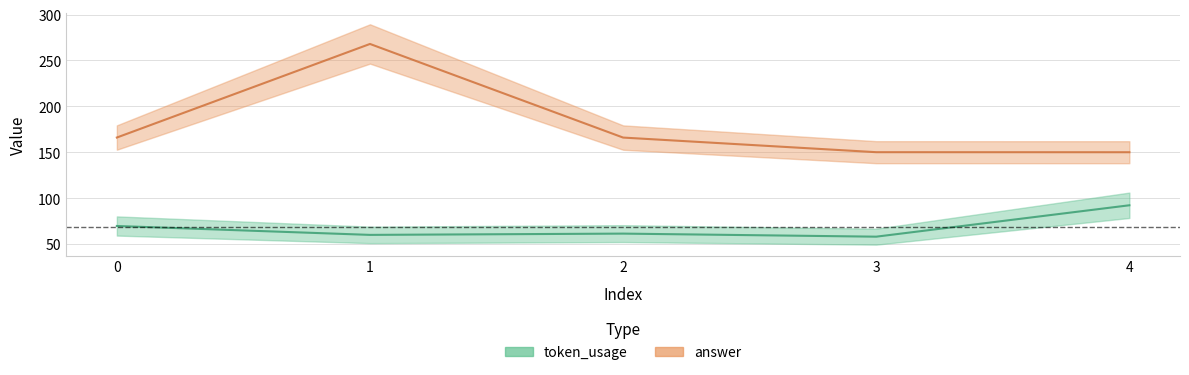

What is the smallest value displayed?

58.0